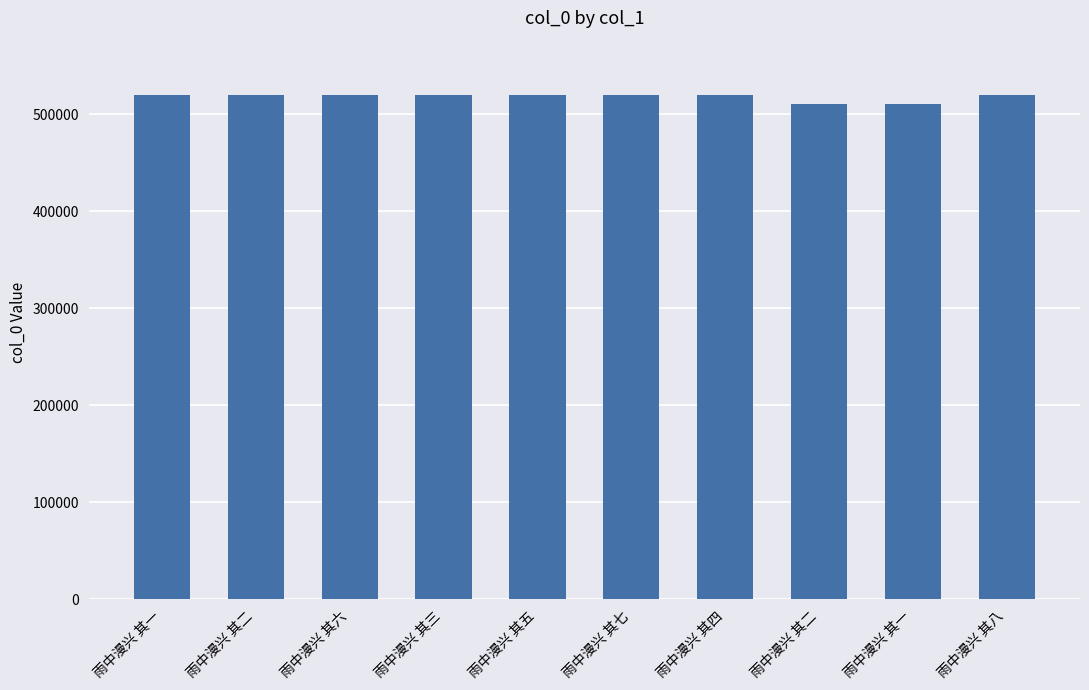

What is the average value?

517656